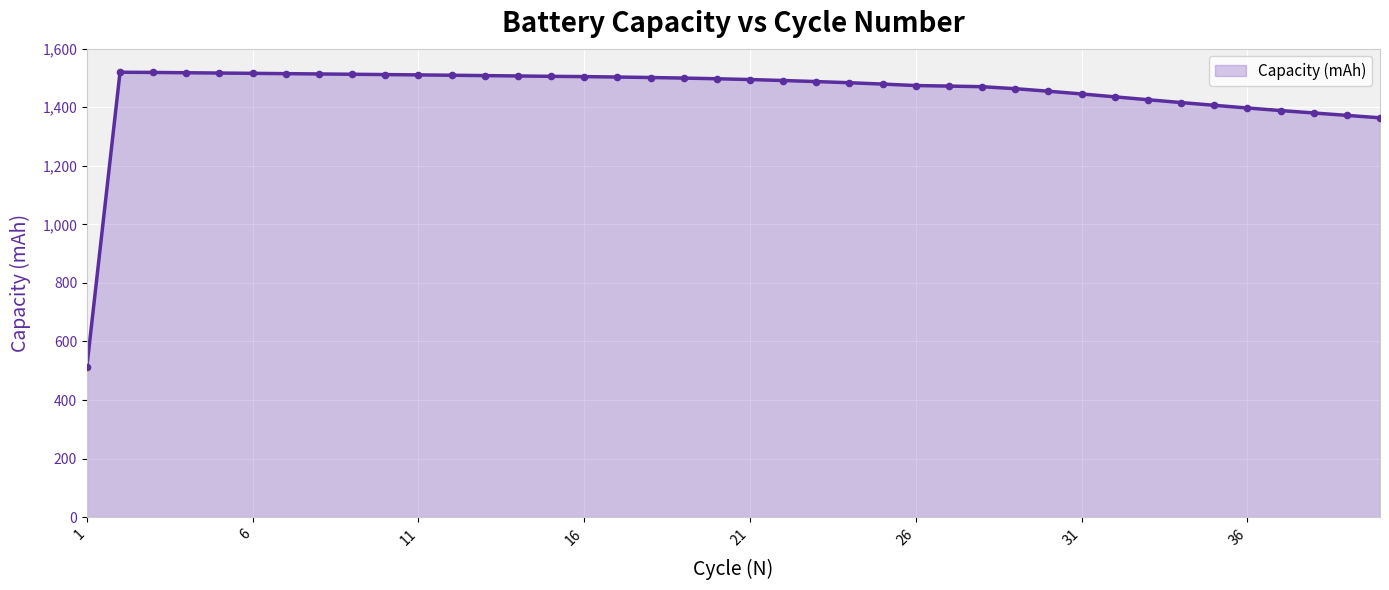

What is the maximum value shown in the chart?

1519.6